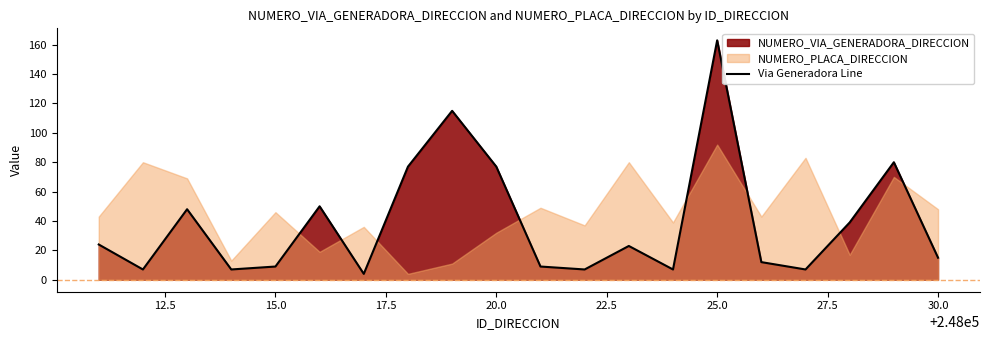

What is the minimum value for Via Generadora Line?

4